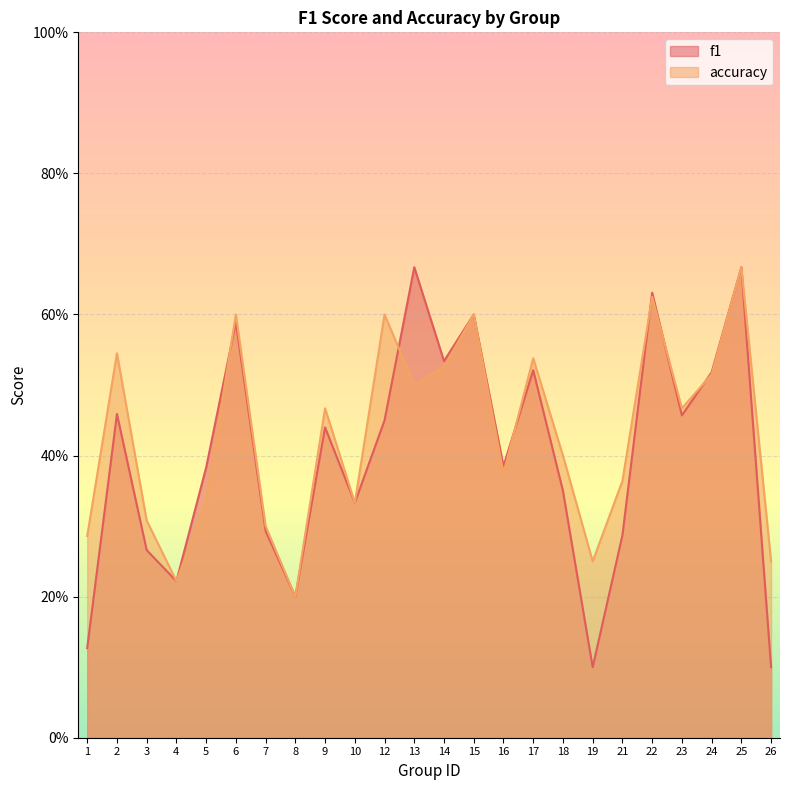

At which category does the chart reach its peak across all series?

13